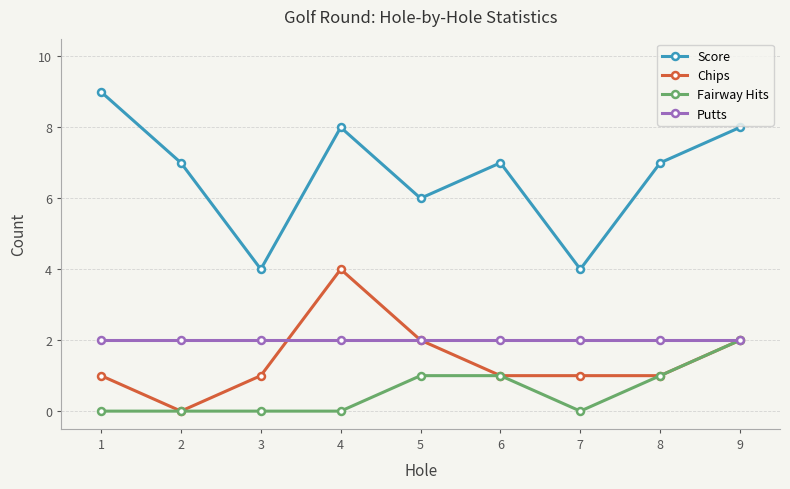

Is this an area chart (filled region under the line)?

No